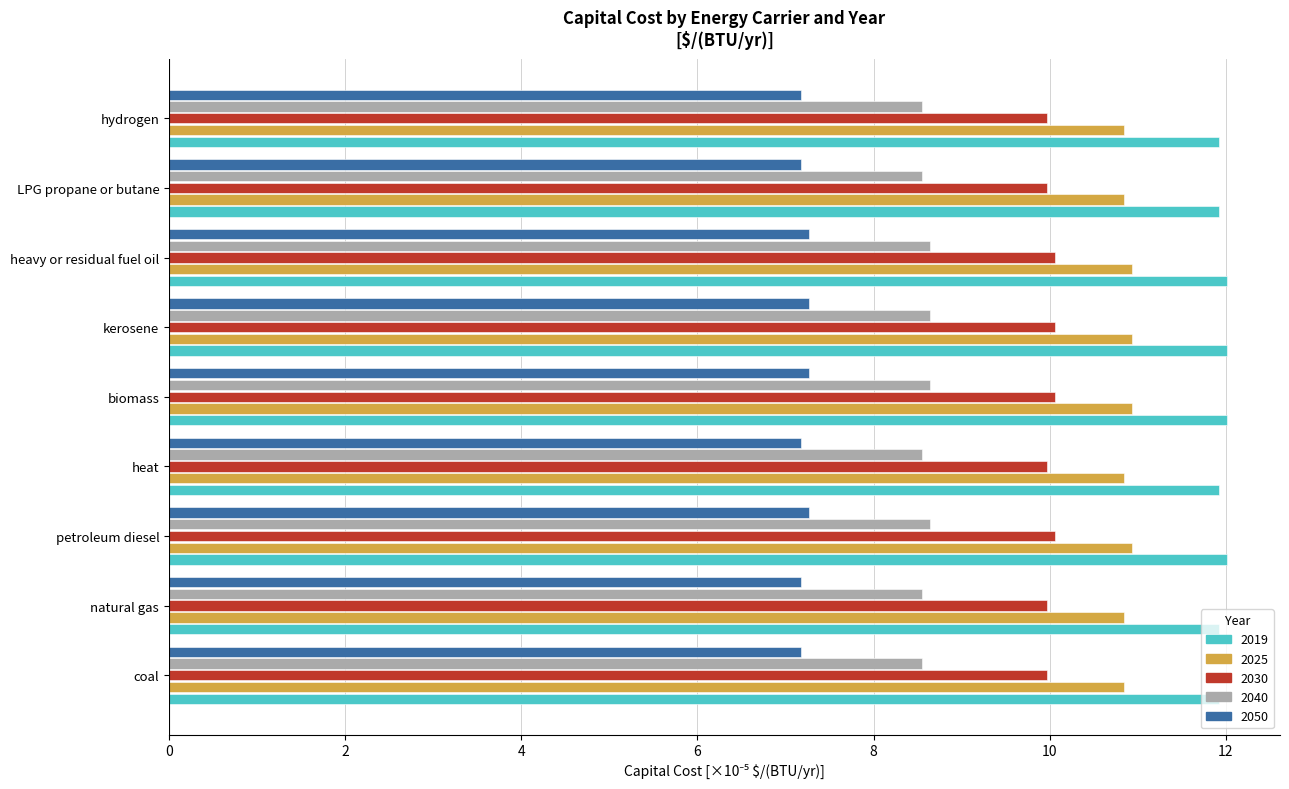

Rank the series at kerosene from lowest to highest value.

2050, 2040, 2030, 2025, 2019